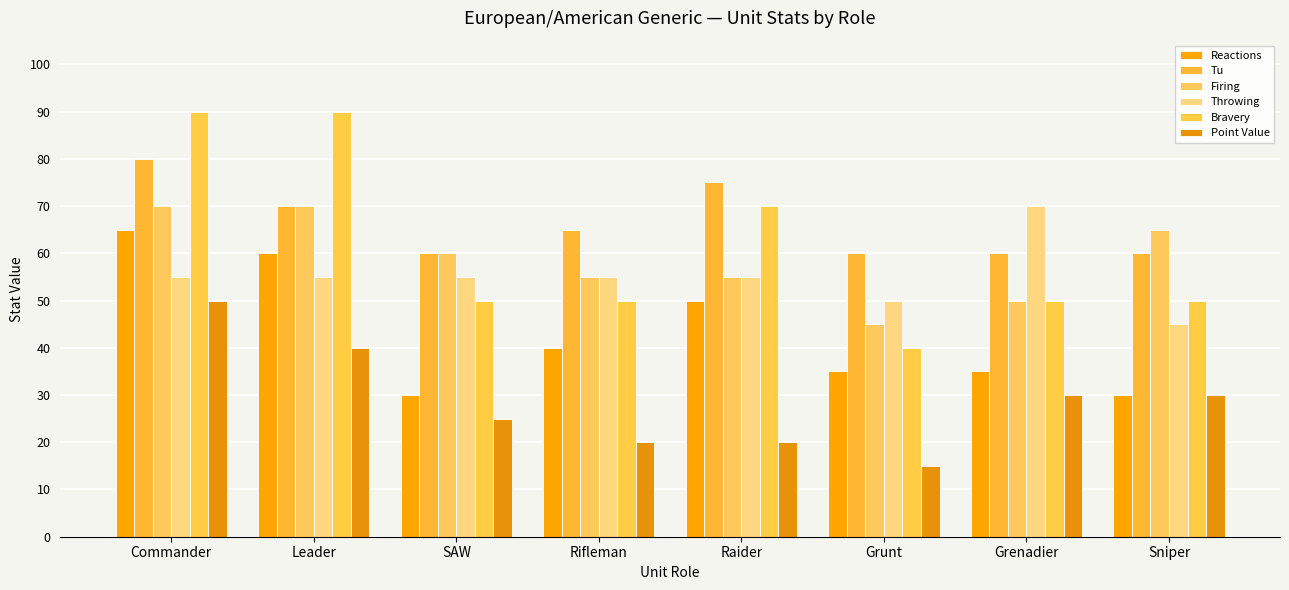

What is the label of the 1st bar from the right?

Sniper